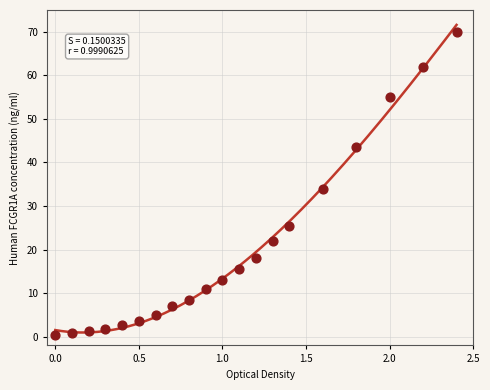

What Y value in the scatter plot is closest to 35?

34.0